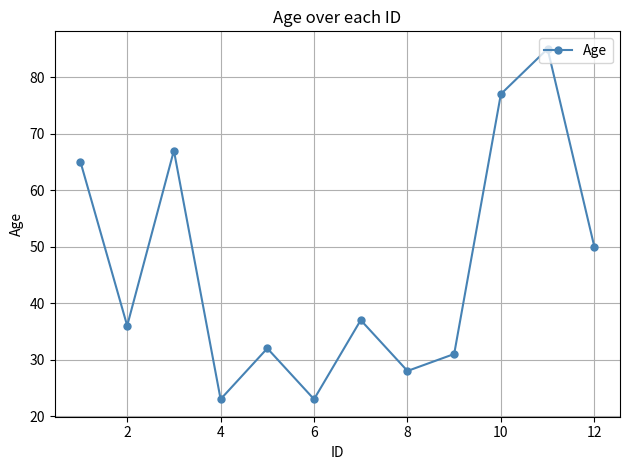

What is the average value?

46